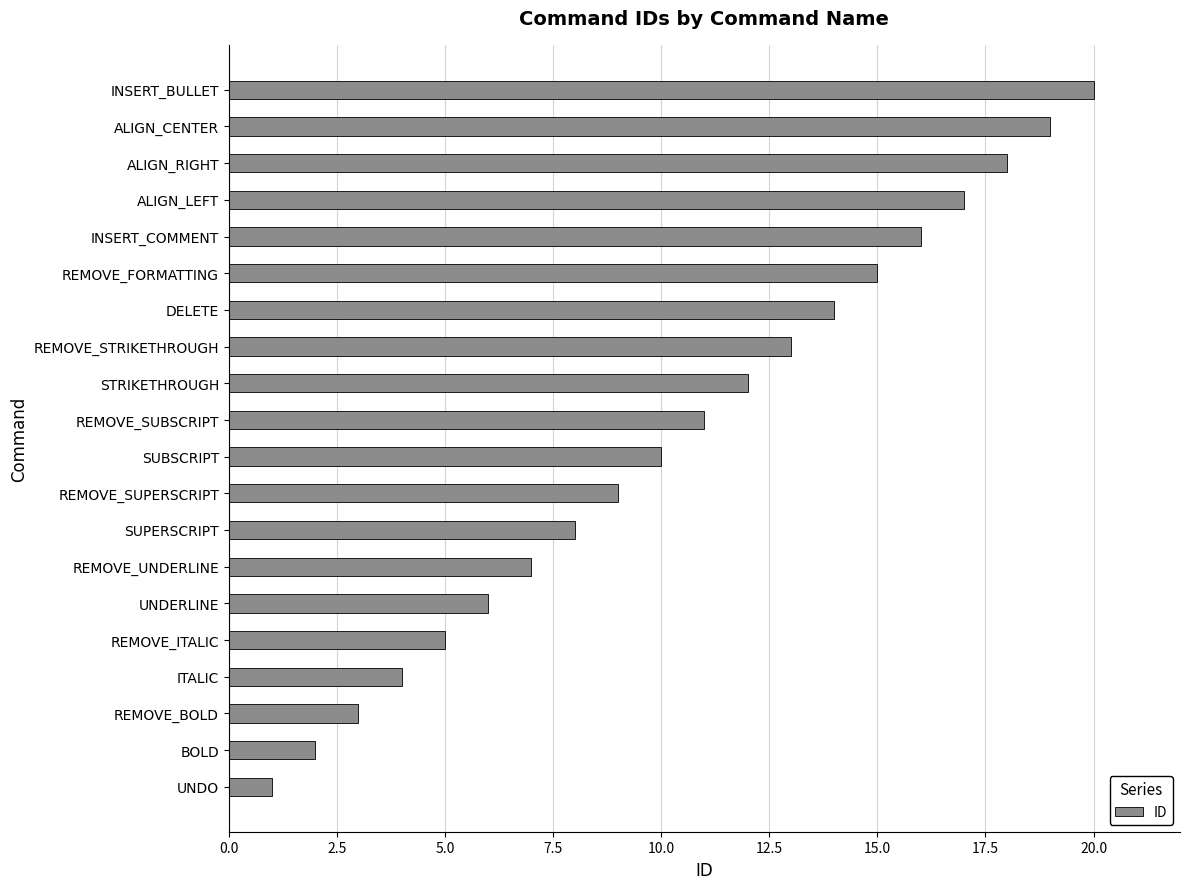

What is the difference between the second highest and second lowest values?

17